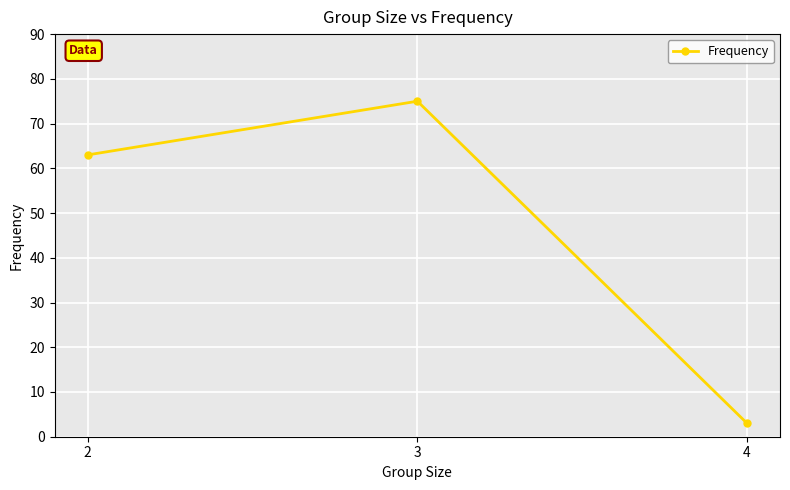

True or false: the data shows 63 at 2.

True